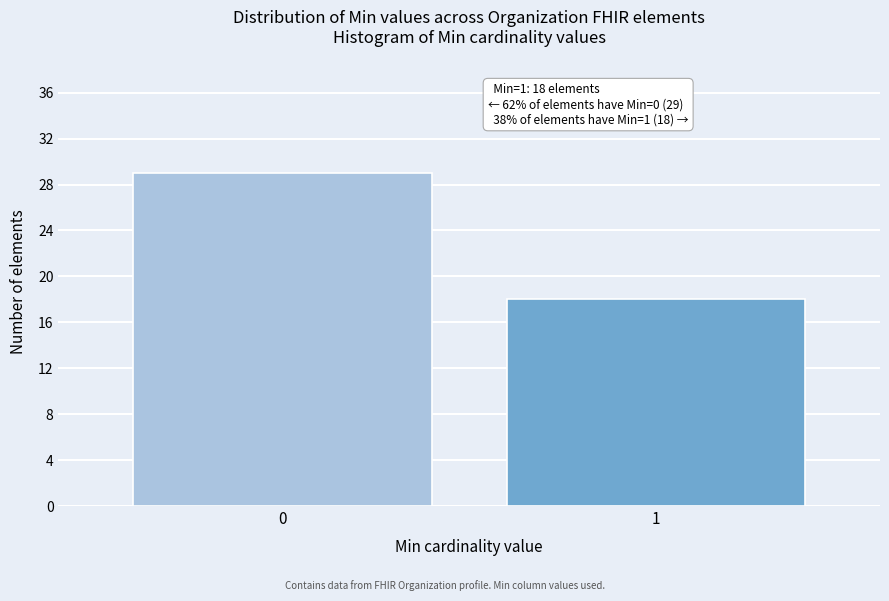

Reading left to right, transcribe all the data shown in this chart.

29	18